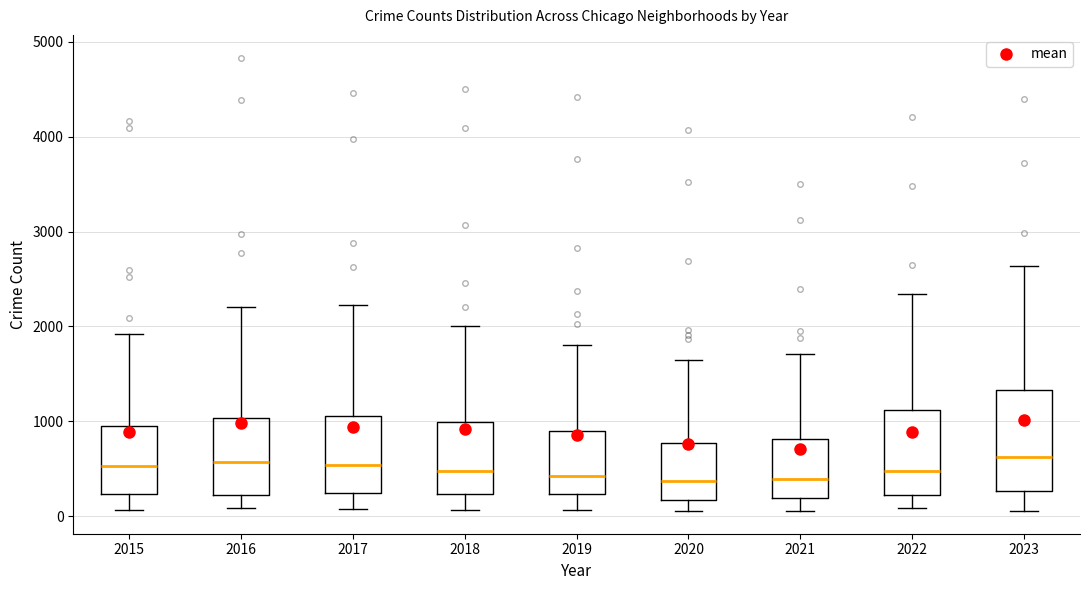

Where does the lower whisker of the box at x = 2016 end on the y-axis? The values are not printed on the chart, so give them approximately, as read against the axis.

100